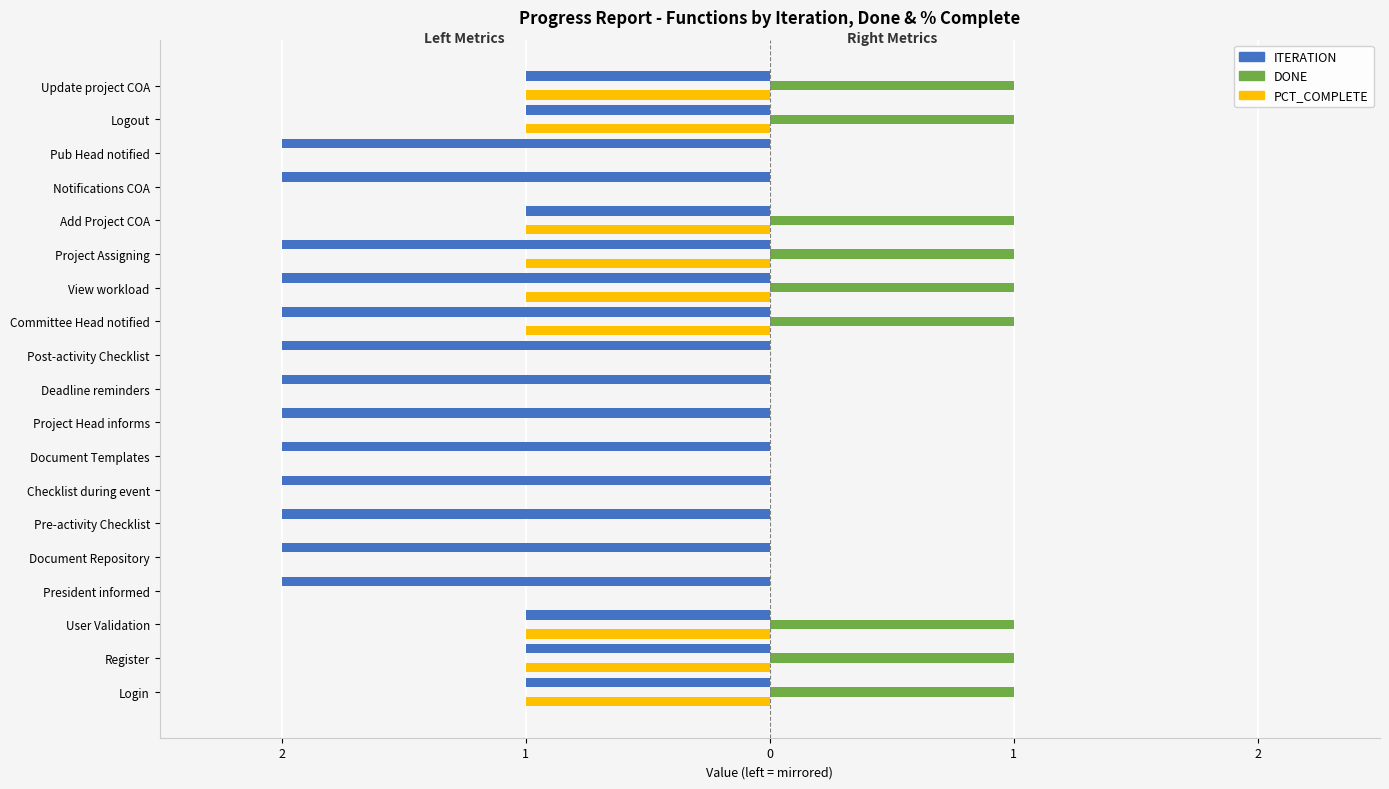

What are all the series names shown in the legend?

ITERATION, DONE, PCT_COMPLETE